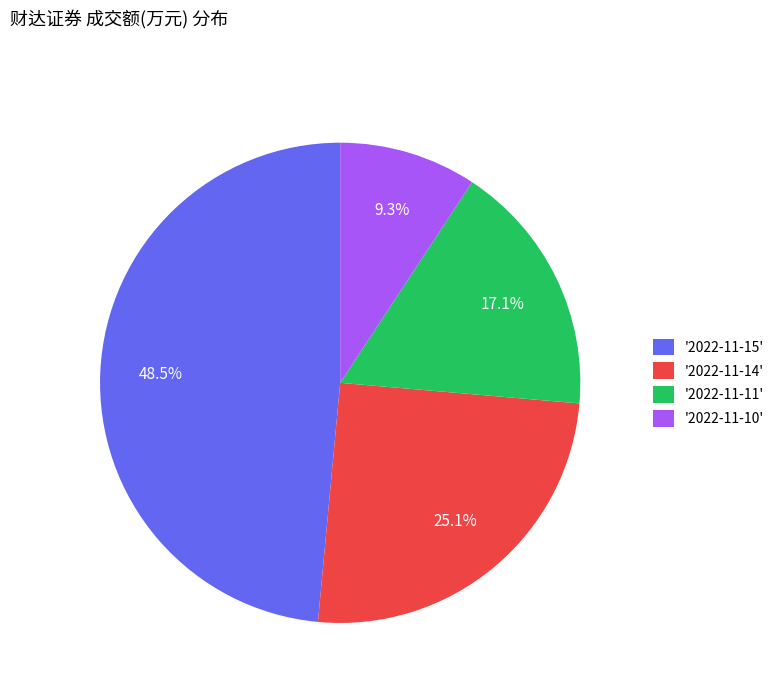

Is there any slice that represents more than half of the pie?

No